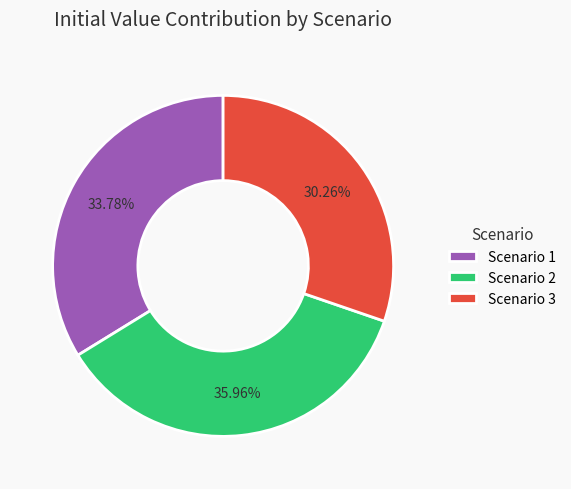

The Scenario 1 slice represents 34% of the pie. True or false?

True